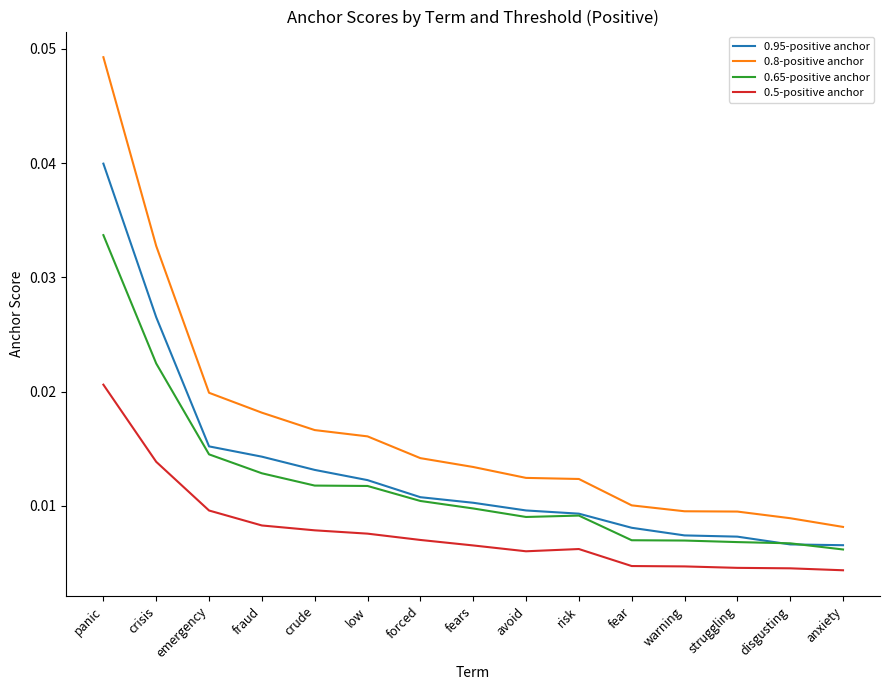

True or false: 0.95-positive anchor and 0.8-positive anchor cross at least once.

False